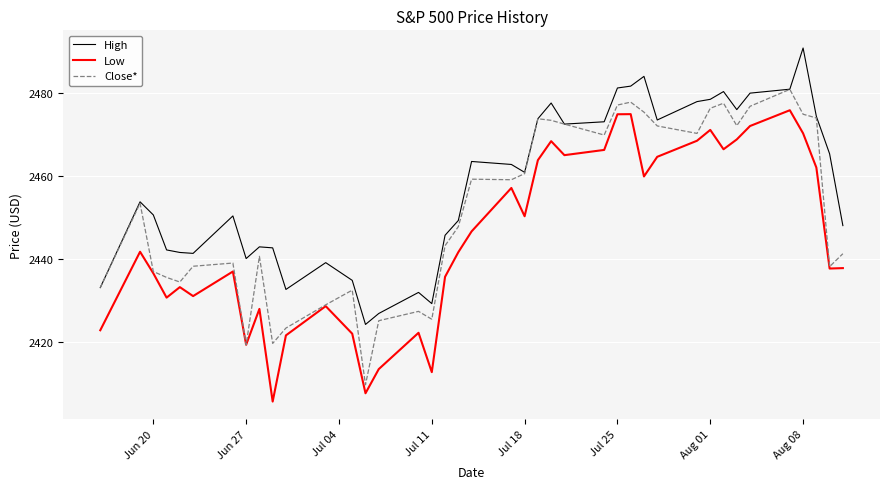

Rank the series by their average value, from lowest to highest.

Low, Close*, High